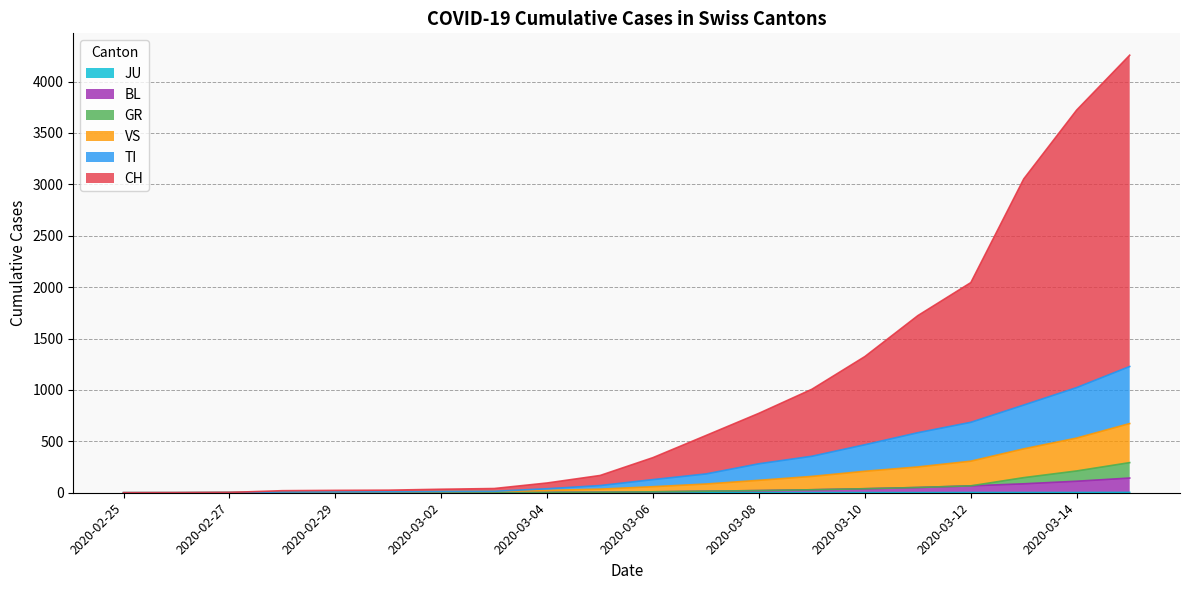

Where is TI nearest to the value 614?

2020-03-11